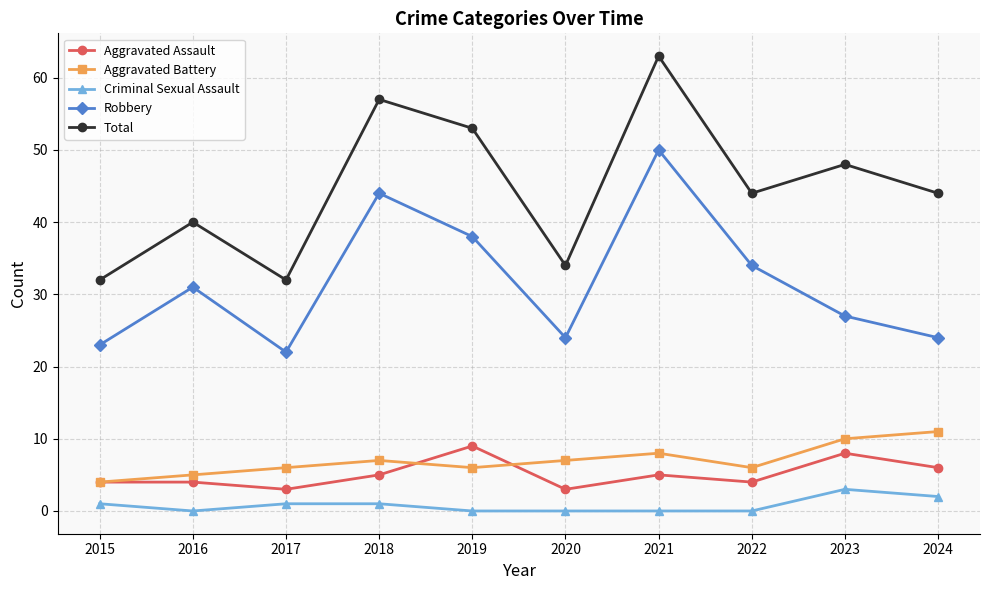

Count the number of categories in the chart.

10